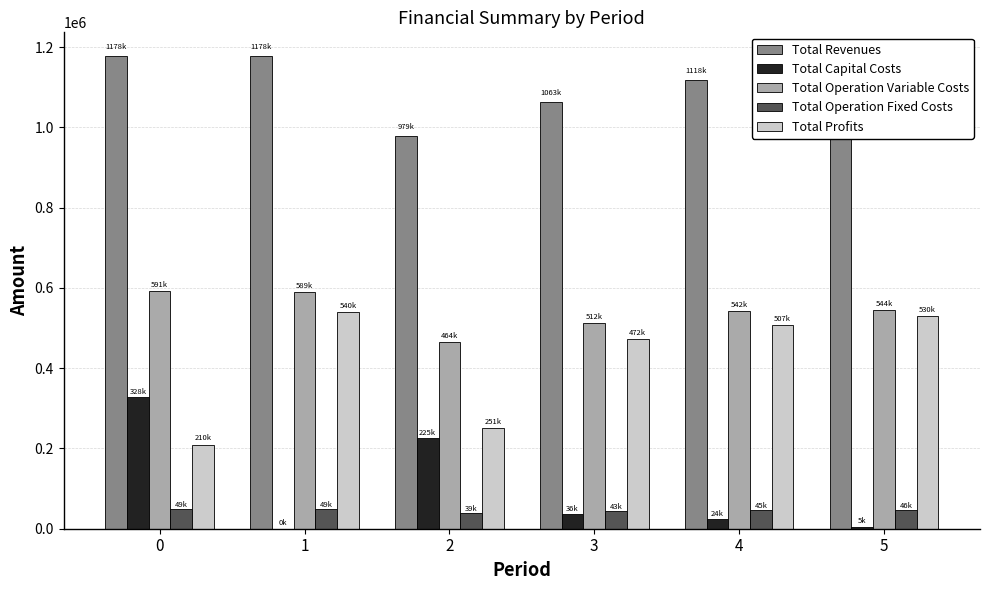

What is the average value of the Total Capital Costs series?

103110.0